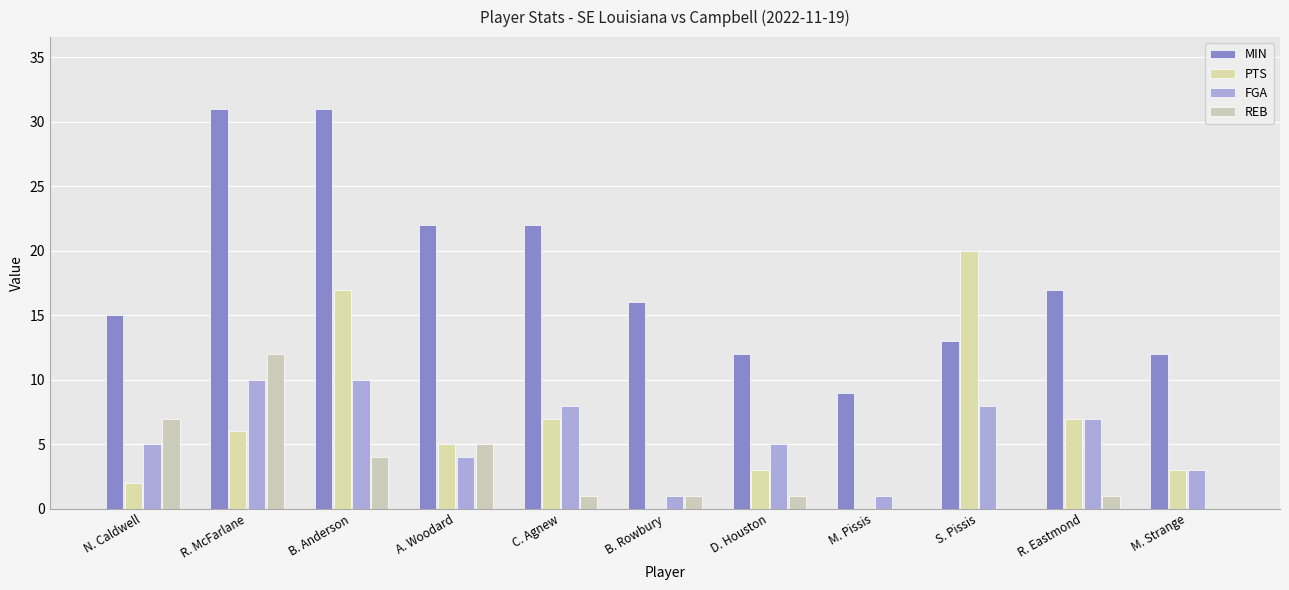

Where does the MIN series first go above 16?

R. McFarlane